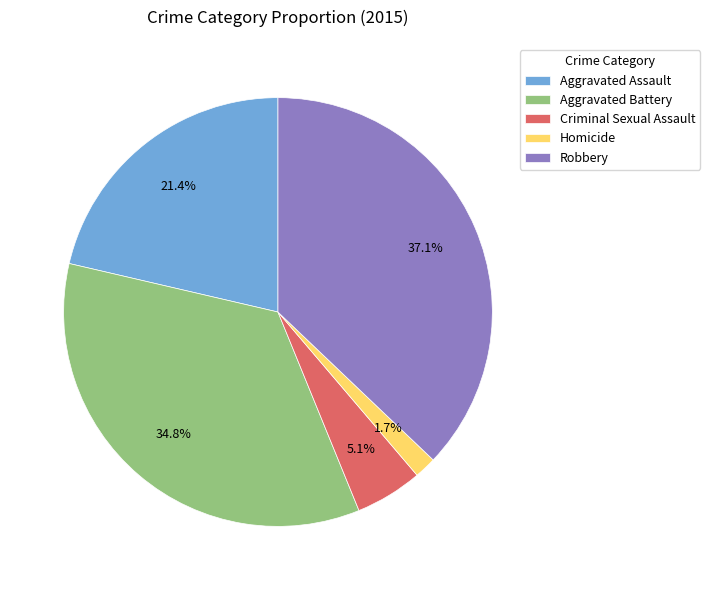

Is the sum of Aggravated Battery and Criminal Sexual Assault greater than half?

No